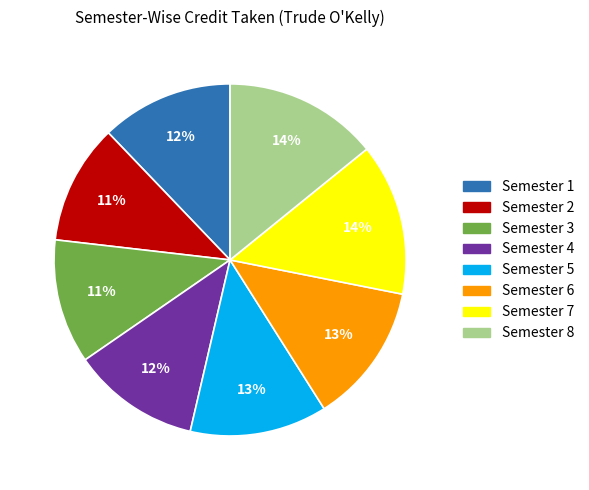

Is it true that Semester 2 is 11% of the pie?

True